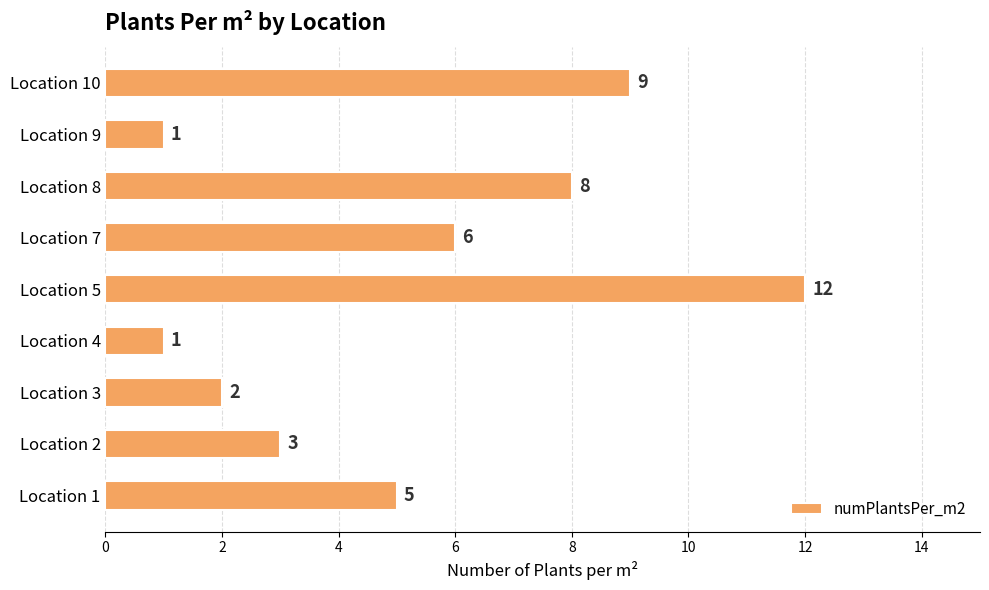

Where is the data nearest to the value 6?

Location 7